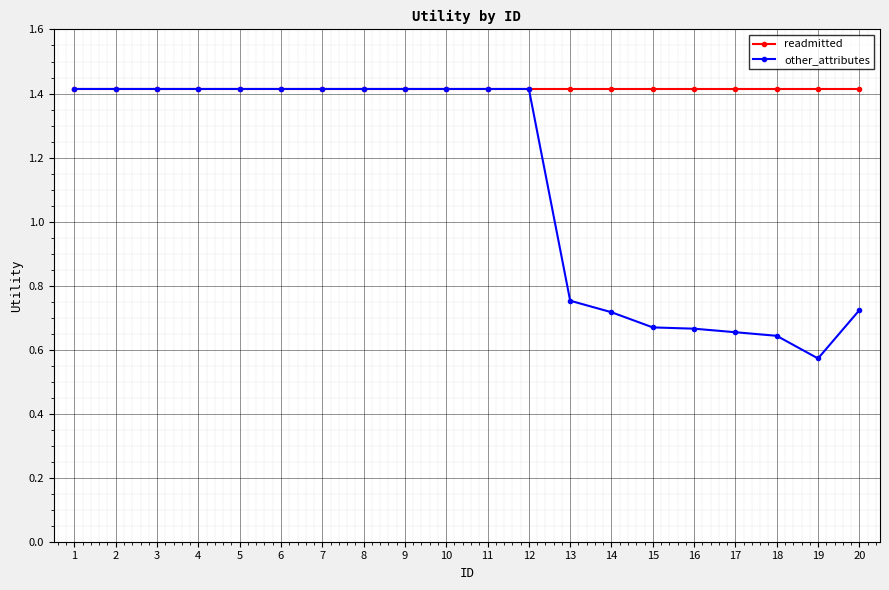

At 18, list the series in order from smallest to largest.

other_attributes, readmitted